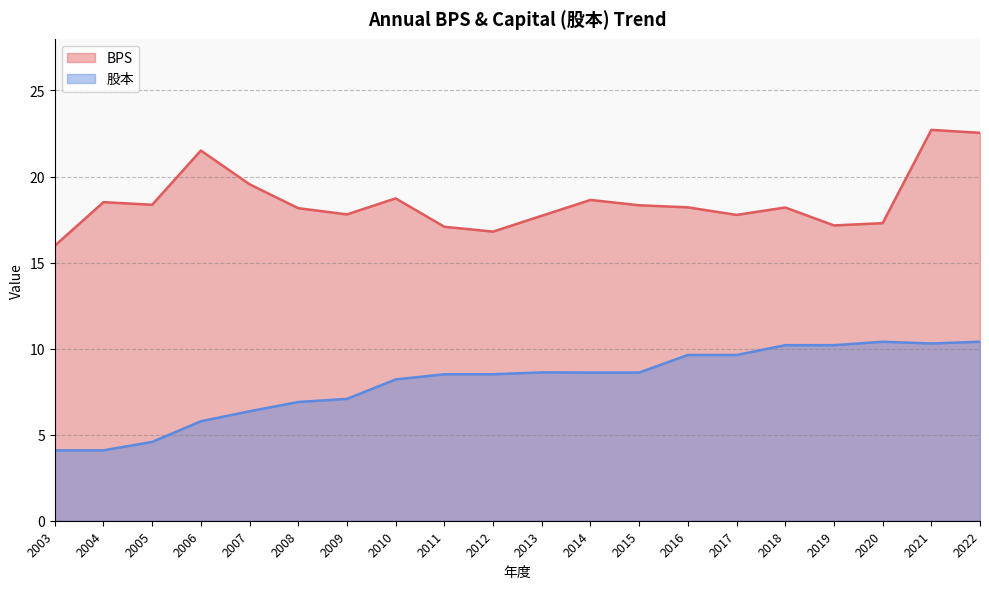

Rank the series at 2020 from highest to lowest value.

BPS, 股本